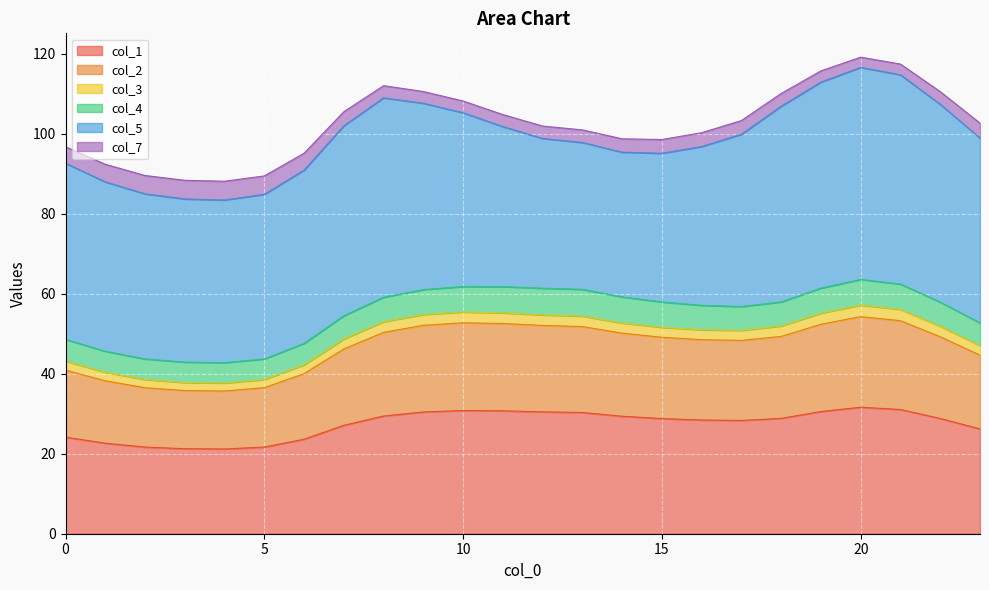

What is the lowest value of the col_1 series?

21.2